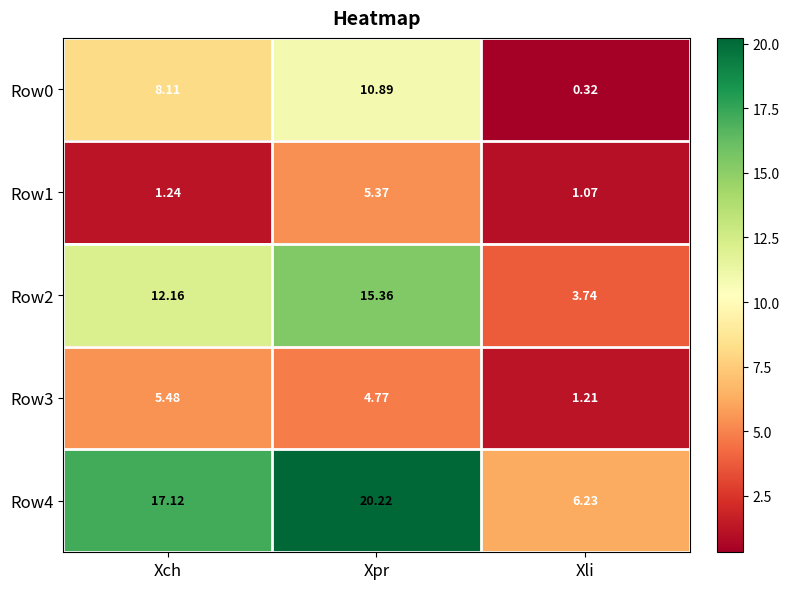

Which category has the lowest value across all series?

Xli